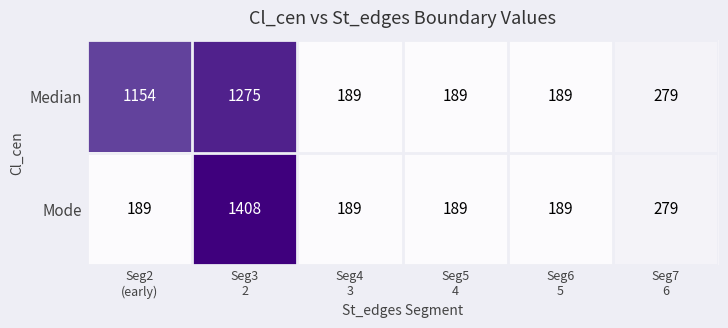

What is the smallest value displayed?

189